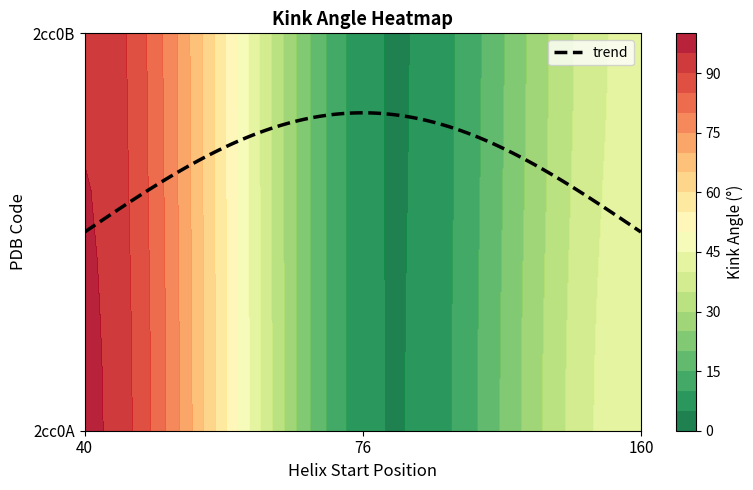

What value does the 2cc0A series have at 40?

96.0